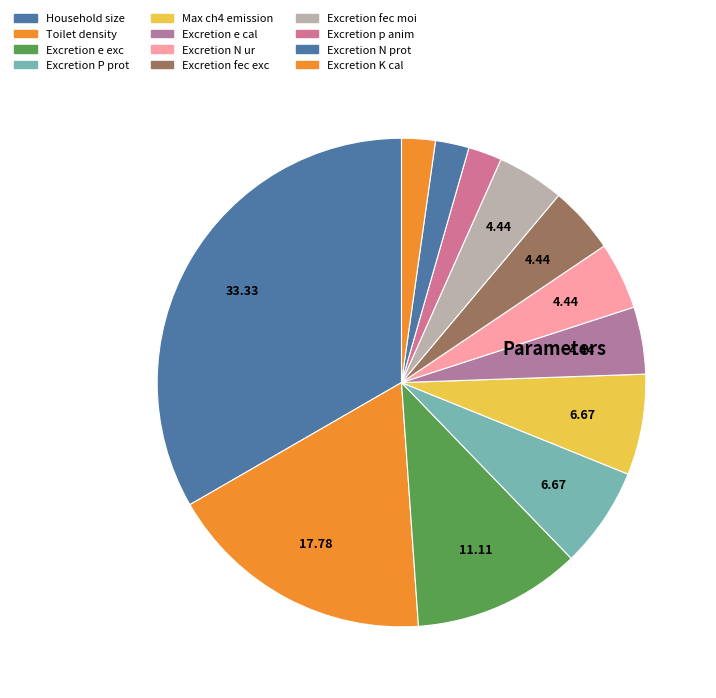

To the nearest percent, what is the difference between the Excretion e exc and Excretion fec moi slice percentages?

7%